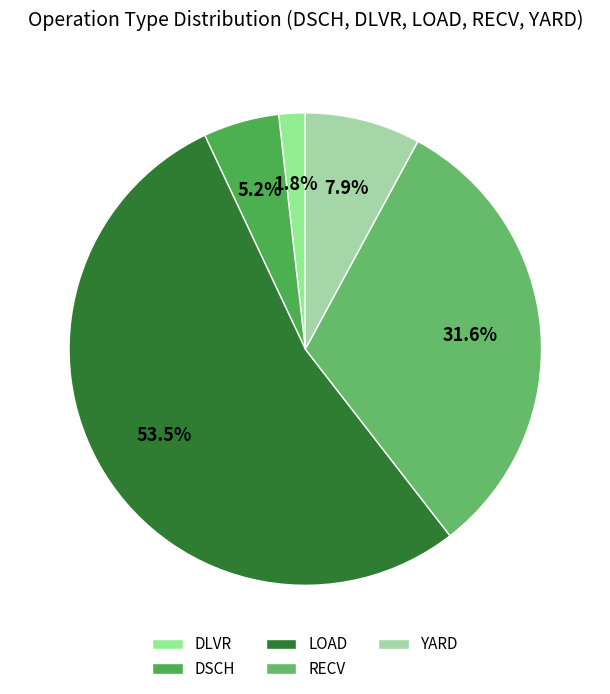

Which slice is the largest?

LOAD